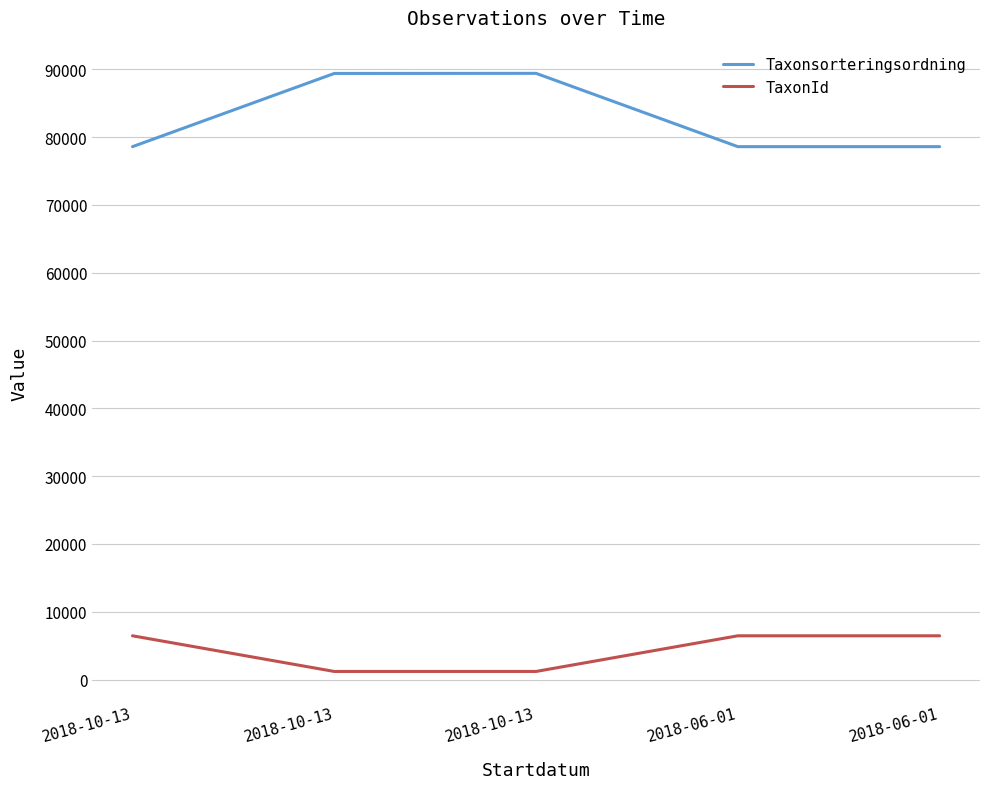

Does the chart display data point markers on the line(s)?

No